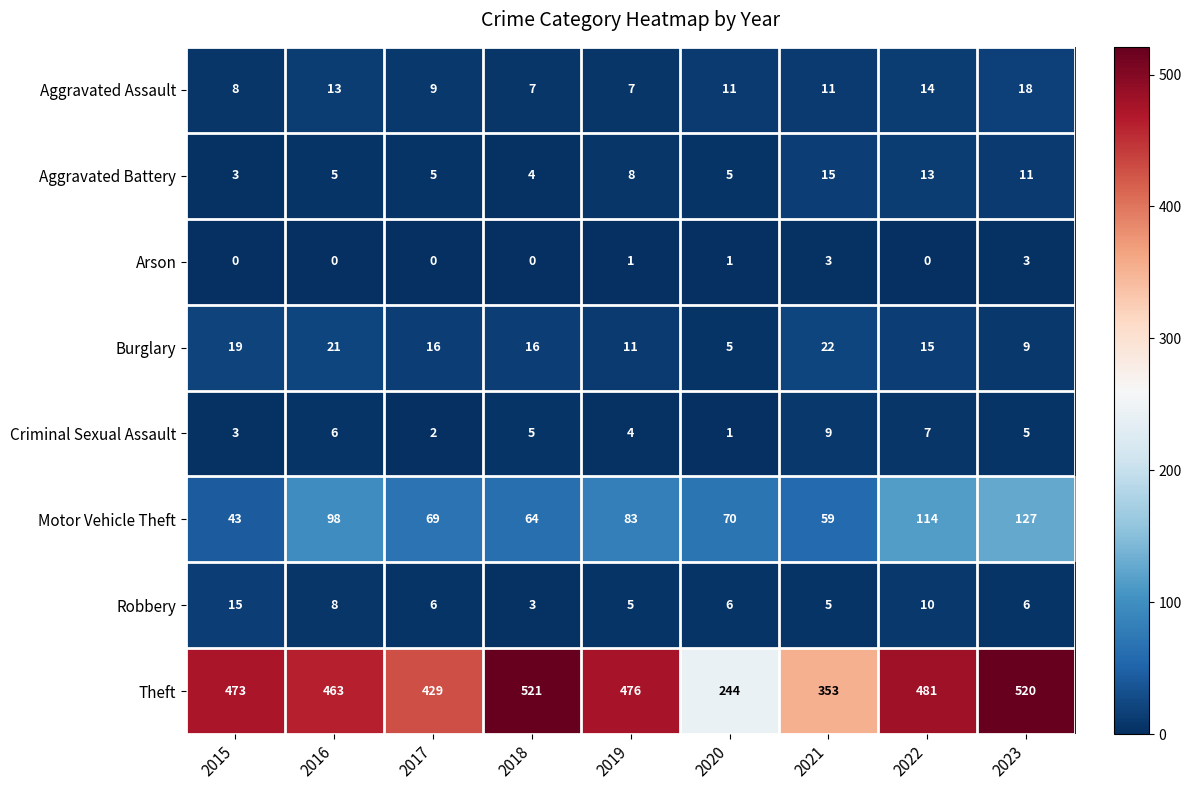

What is the difference between the highest and lowest values at 2016?

463